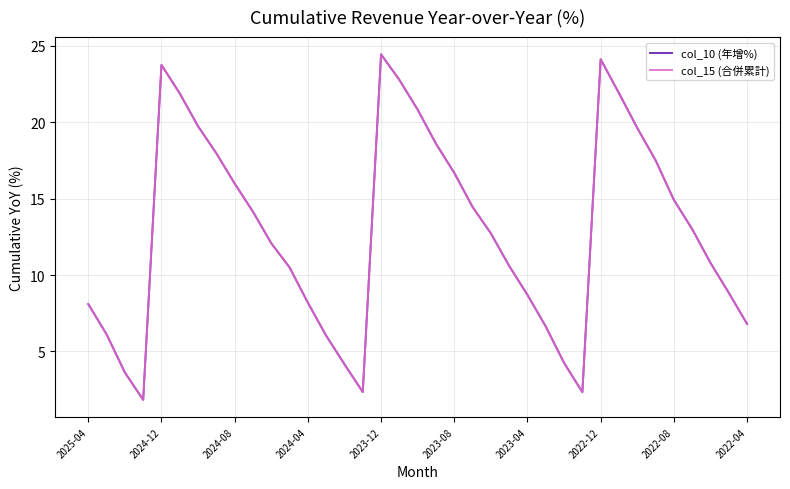

True or false: col_15 (合併累計) and col_10 (年增%) intersect in this chart.

False